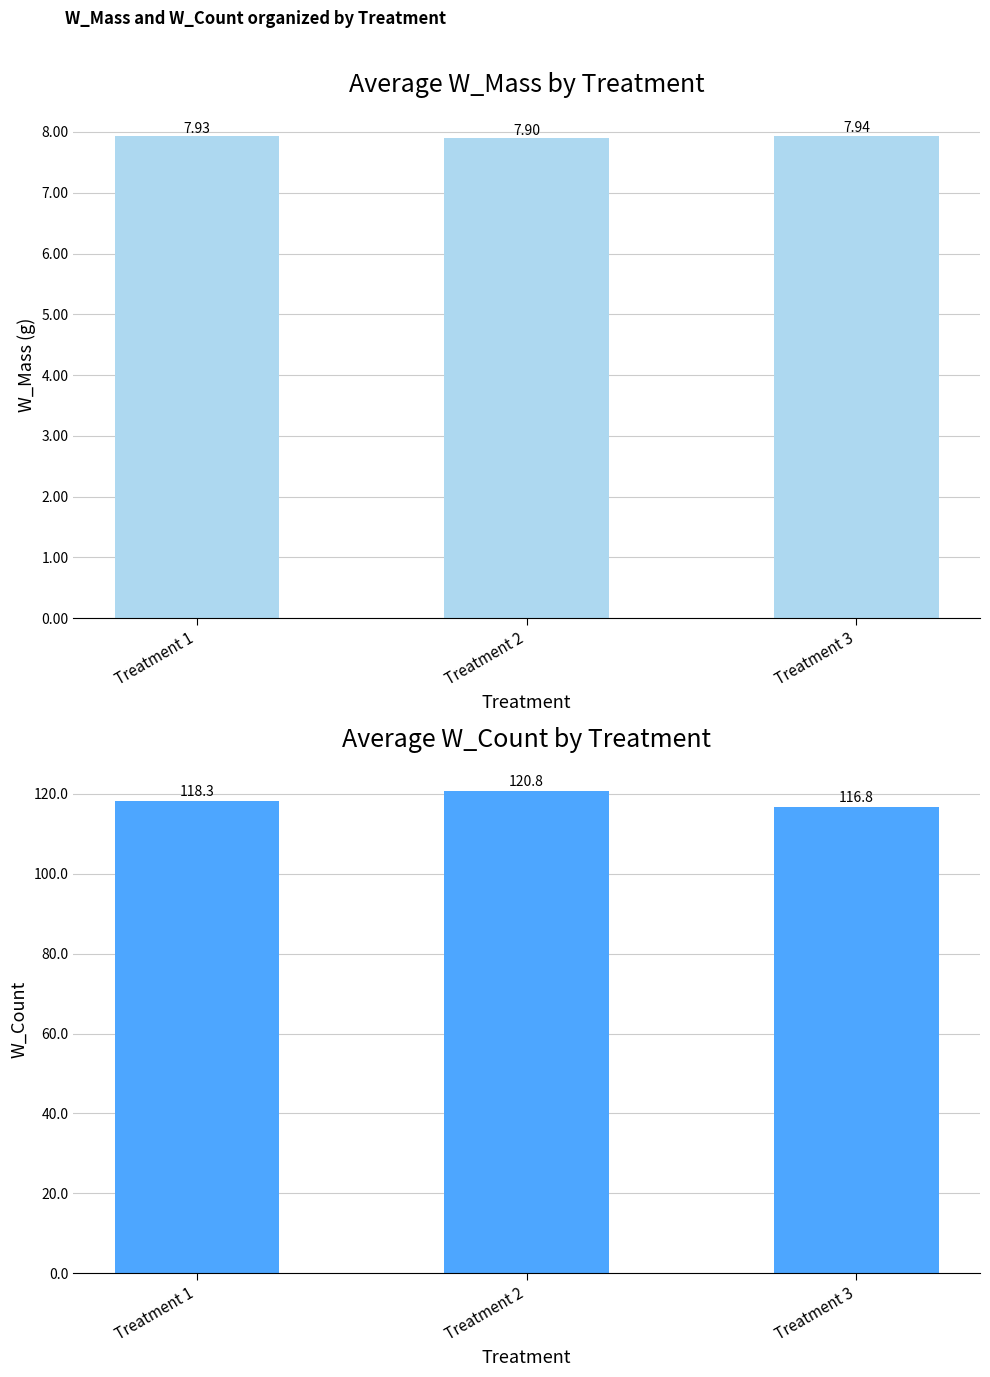

Reading left to right, list all the values displayed in this chart.

Avg W_Mass: 7.9	7.9	7.9
Avg W_Count: 118.3	120.8	116.8